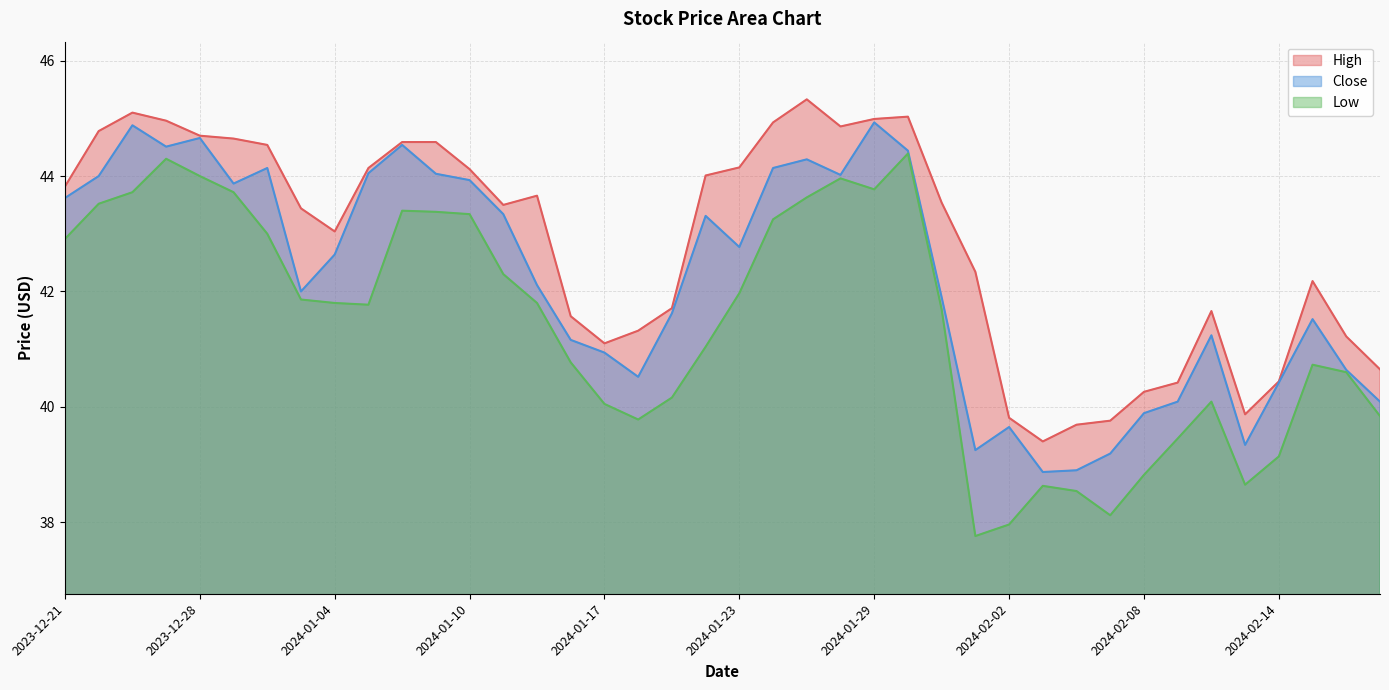

Reading right to left, transcribe all the data shown in this chart.

High: 2024-02-20=40.6	2024-02-16=41.2	2024-02-15=42.2	2024-02-14=40.4	2024-02-13=39.9	2024-02-12=41.7	2024-02-09=40.4	2024-02-08=40.3	2024-02-07=39.8	2024-02-06=39.7	2024-02-05=39.4	2024-02-02=39.8	2024-02-01=42.3	2024-01-31=43.5	2024-01-30=45.0	2024-01-29=45.0	2024-01-26=44.9	2024-01-25=45.3	2024-01-24=44.9	2024-01-23=44.1	2024-01-22=44.0	2024-01-19=41.7	2024-01-18=41.3	2024-01-17=41.1	2024-01-16=41.6	2024-01-12=43.7	2024-01-11=43.5	2024-01-10=44.1	2024-01-09=44.6	2024-01-08=44.6	2024-01-05=44.1	2024-01-04=43.0	2024-01-03=43.4	2024-01-02=44.5	2023-12-29=44.6	2023-12-28=44.7	2023-12-27=45.0	2023-12-26=45.1	2023-12-22=44.8	2023-12-21=43.8
Close: 2024-02-20=40.1	2024-02-16=40.6	2024-02-15=41.5	2024-02-14=40.4	2024-02-13=39.3	2024-02-12=41.2	2024-02-09=40.1	2024-02-08=39.9	2024-02-07=39.2	2024-02-06=38.9	2024-02-05=38.9	2024-02-02=39.6	2024-02-01=39.2	2024-01-31=41.9	2024-01-30=44.4	2024-01-29=44.9	2024-01-26=44.0	2024-01-25=44.3	2024-01-24=44.1	2024-01-23=42.8	2024-01-22=43.3	2024-01-19=41.6	2024-01-18=40.5	2024-01-17=40.9	2024-01-16=41.2	2024-01-12=42.1	2024-01-11=43.3	2024-01-10=43.9	2024-01-09=44.0	2024-01-08=44.5	2024-01-05=44.0	2024-01-04=42.6	2024-01-03=42.0	2024-01-02=44.1	2023-12-29=43.9	2023-12-28=44.7	2023-12-27=44.5	2023-12-26=44.9	2023-12-22=44.0	2023-12-21=43.6
Low: 2024-02-20=39.8	2024-02-16=40.6	2024-02-15=40.7	2024-02-14=39.1	2024-02-13=38.6	2024-02-12=40.1	2024-02-09=39.5	2024-02-08=38.8	2024-02-07=38.1	2024-02-06=38.5	2024-02-05=38.6	2024-02-02=38.0	2024-02-01=37.8	2024-01-31=41.7	2024-01-30=44.4	2024-01-29=43.8	2024-01-26=44.0	2024-01-25=43.6	2024-01-24=43.2	2024-01-23=42.0	2024-01-22=41.0	2024-01-19=40.2	2024-01-18=39.8	2024-01-17=40.0	2024-01-16=40.8	2024-01-12=41.8	2024-01-11=42.3	2024-01-10=43.3	2024-01-09=43.4	2024-01-08=43.4	2024-01-05=41.8	2024-01-04=41.8	2024-01-03=41.9	2024-01-02=43.0	2023-12-29=43.7	2023-12-28=44.0	2023-12-27=44.3	2023-12-26=43.7	2023-12-22=43.5	2023-12-21=42.9